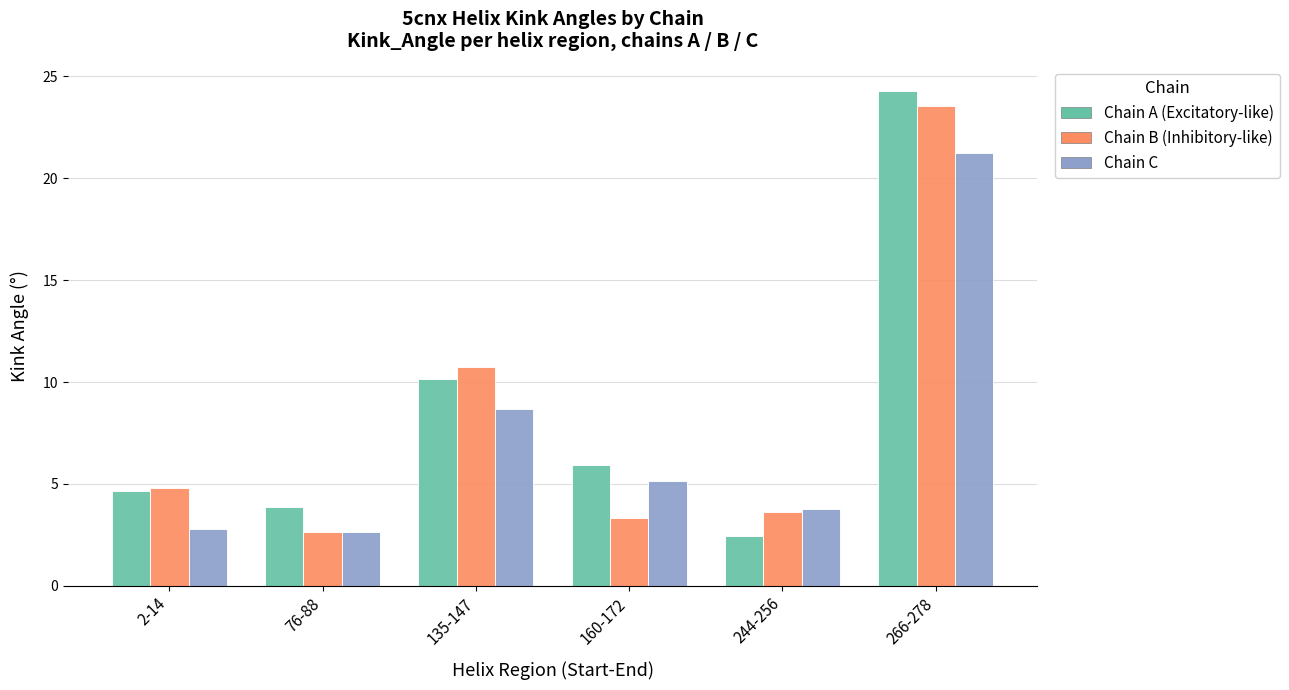

Which label corresponds to the largest value in the chart?

266-278